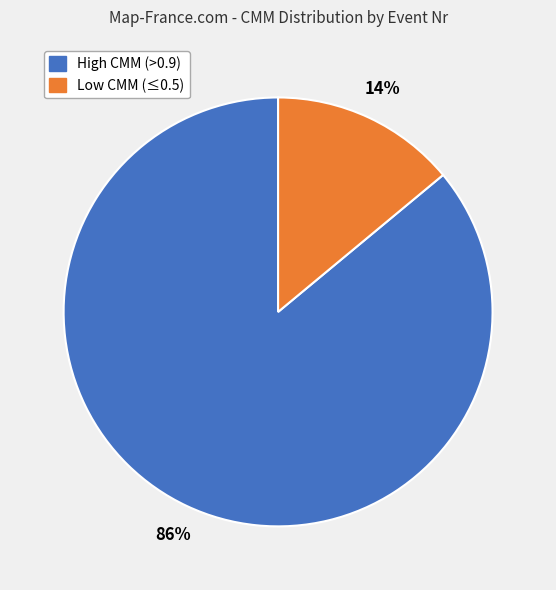

To the nearest percent, what is the average slice percentage?

50%